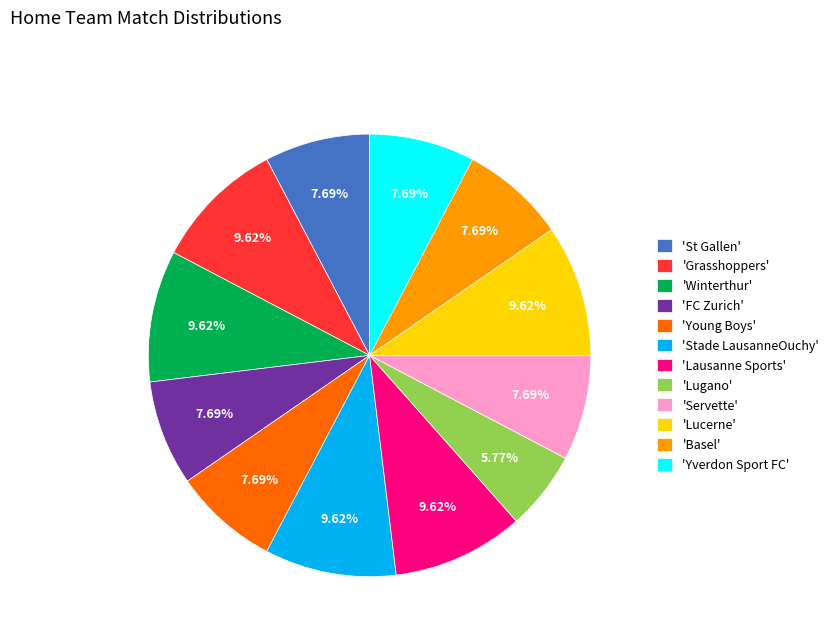

What is the ratio of the value at 'Servette' to the value at 'Young Boys'?

1.0